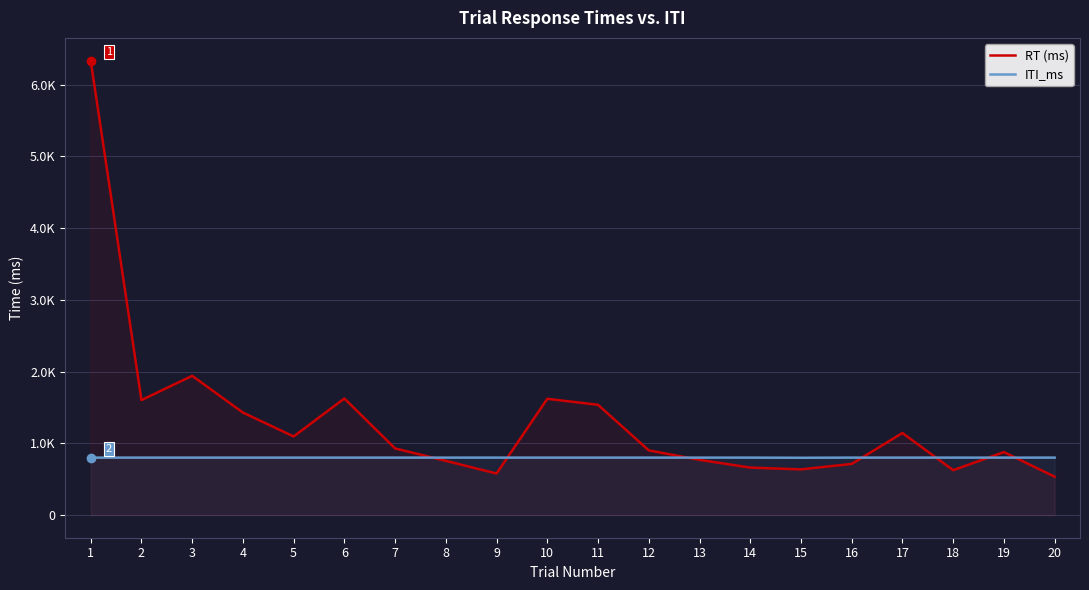

Which series ends up on top after the final intersection of RT (ms) and ITI_ms?

ITI_ms